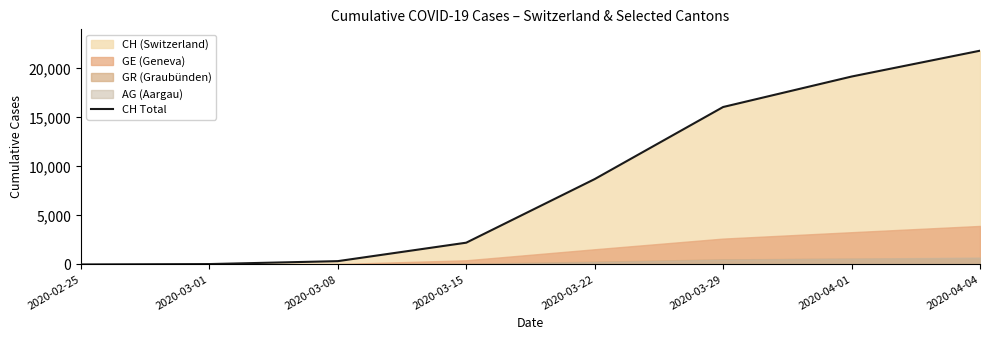

What is the label of the 4th point from the right?

2020-03-22